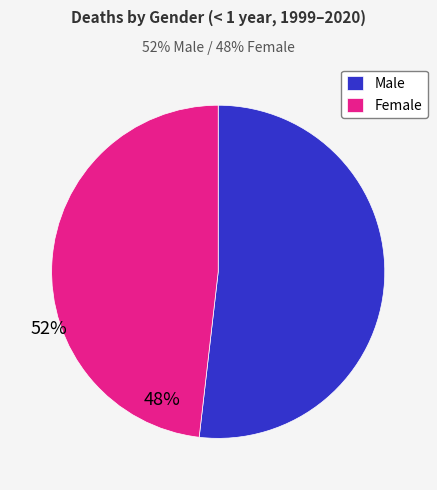

Is there a majority slice in this chart?

Yes